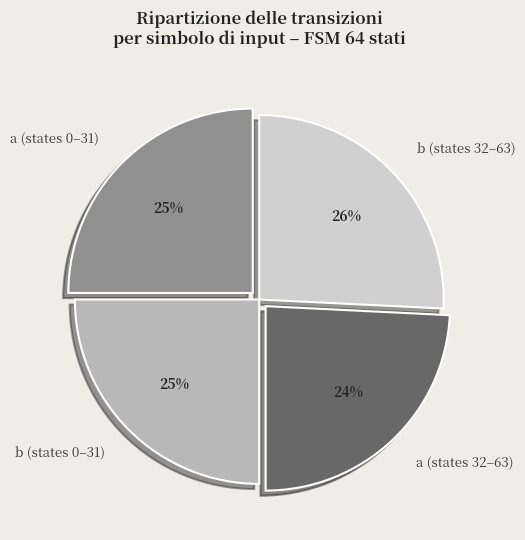

Is there a majority slice in this chart?

No